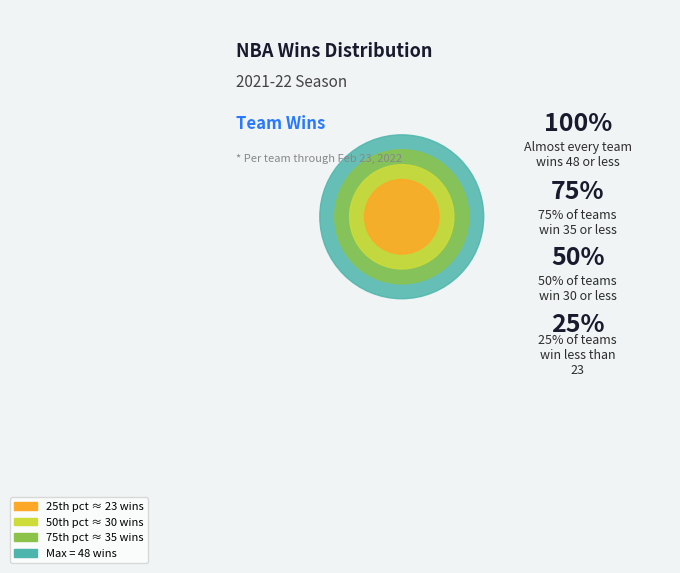

Does Toronto Raptors account for over 50% of the chart?

No